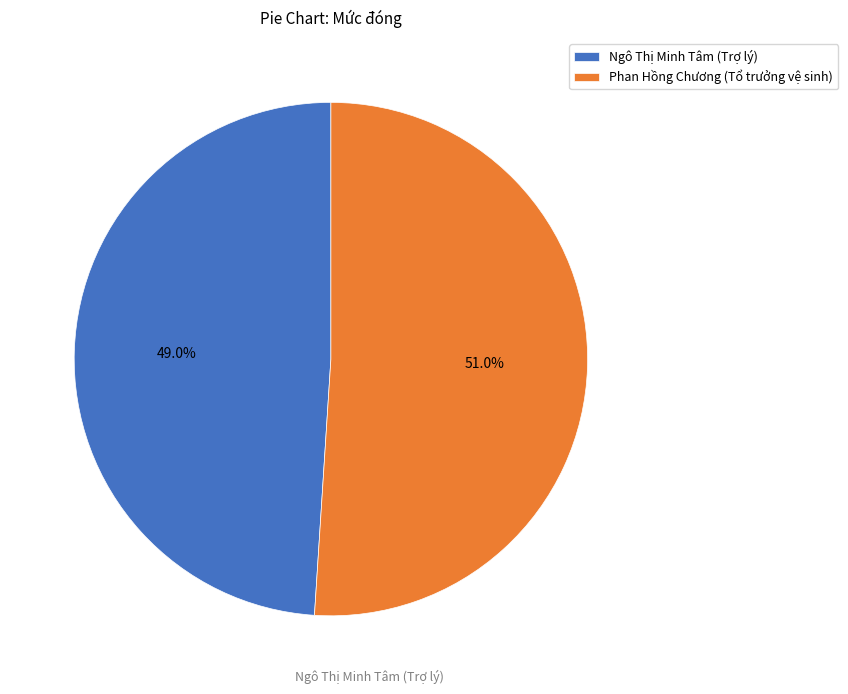

How many slices are in this pie chart?

2